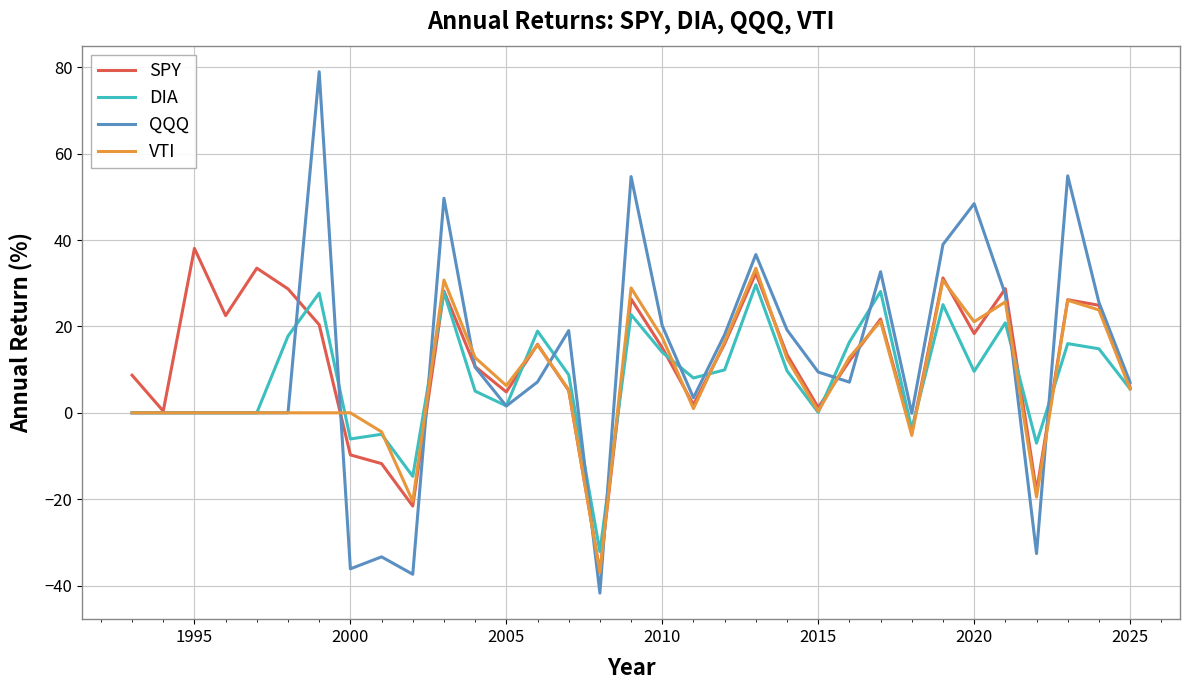

Which series has the widest spread of values?

QQQ